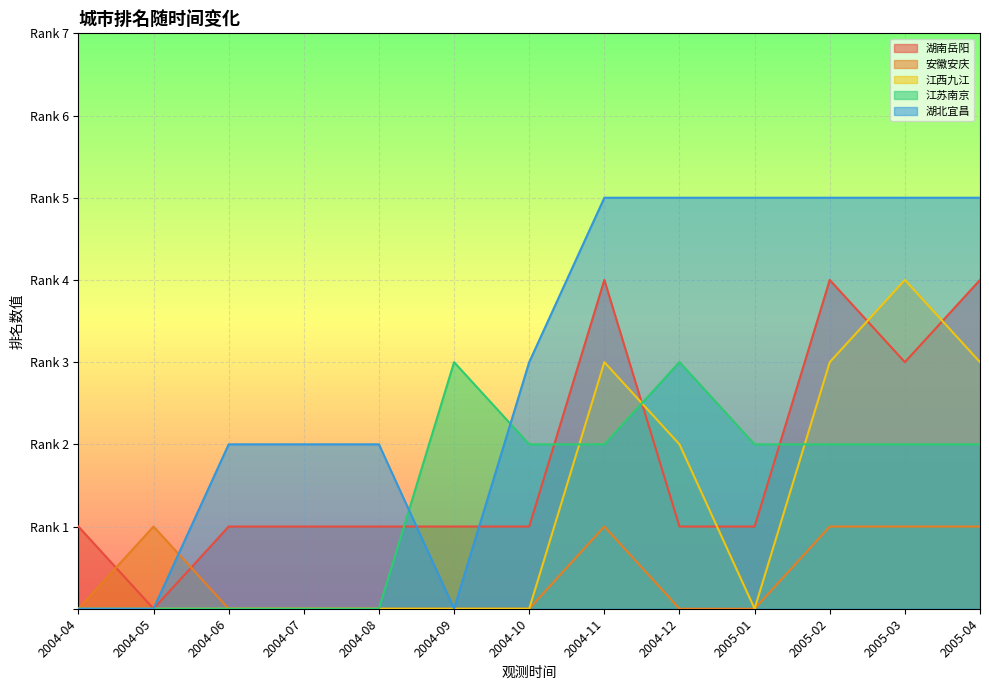

Where is 湖南岳阳 nearest to the value 2?

2004-04